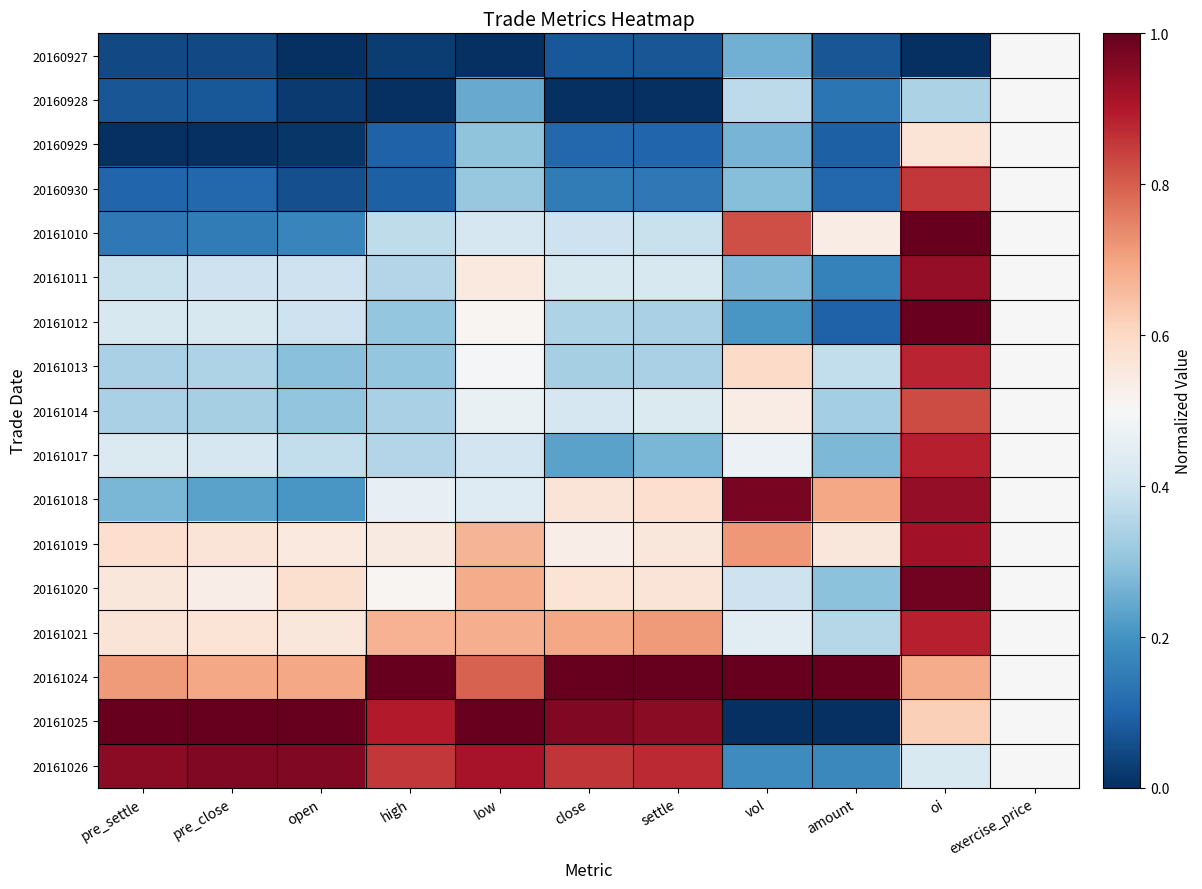

How many categories are shown in the chart?

11